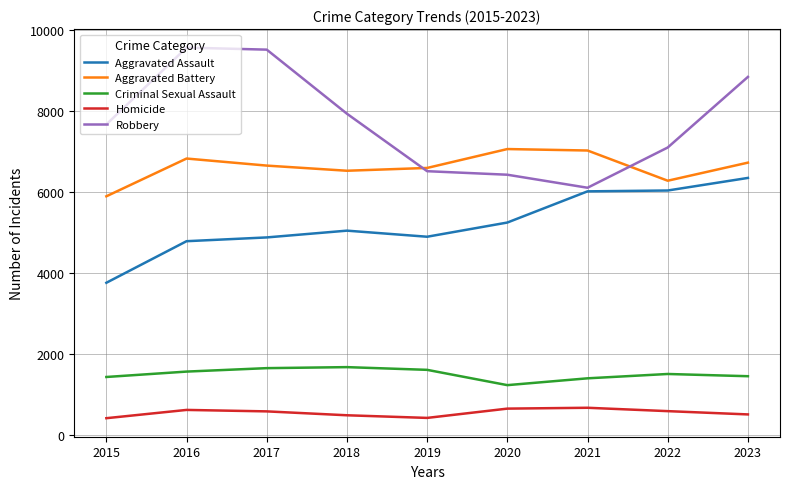

Is it true that Aggravated Assault equals 6669 at 2017?

False